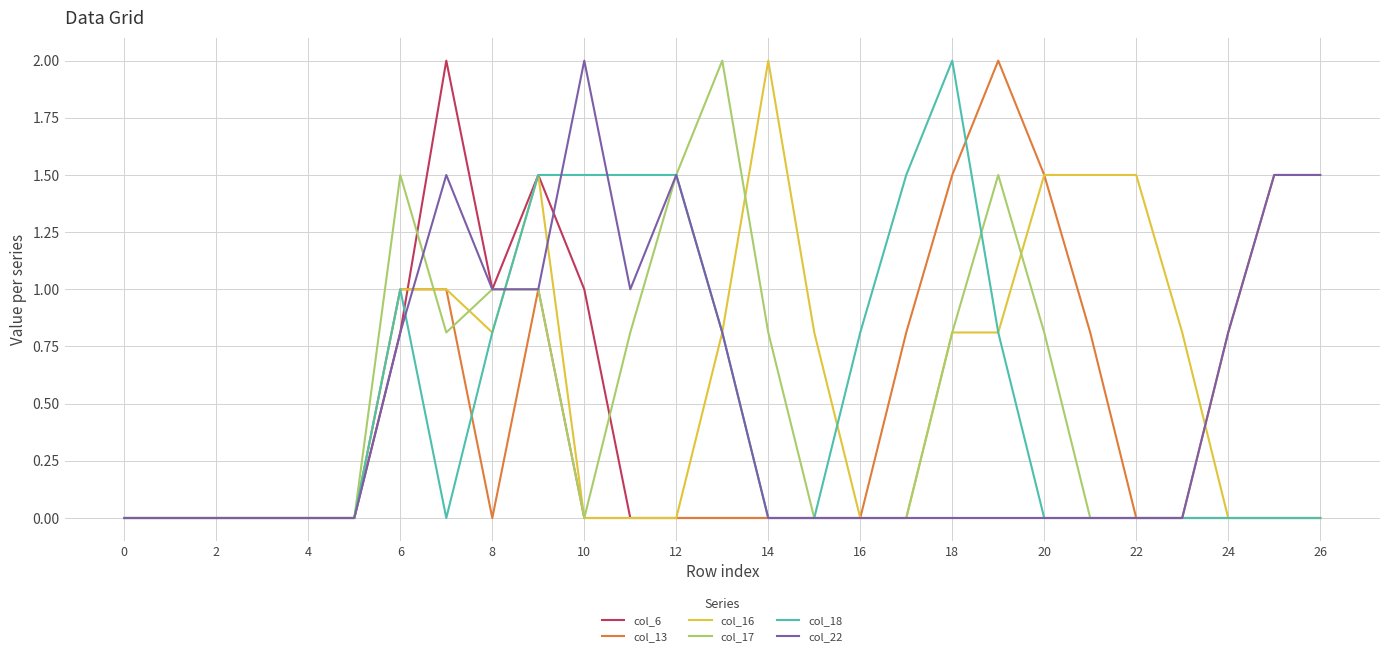

What is the maximum value shown in the chart?

2.0